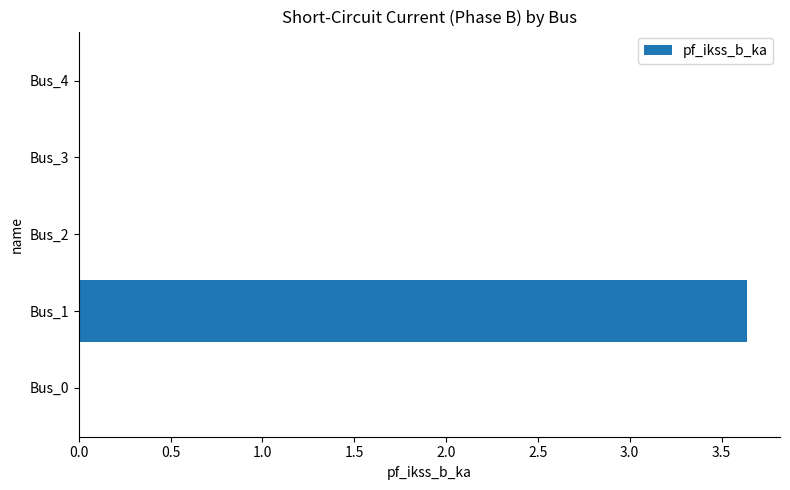

True or false: the data shows 3.6 at Bus_1.

True